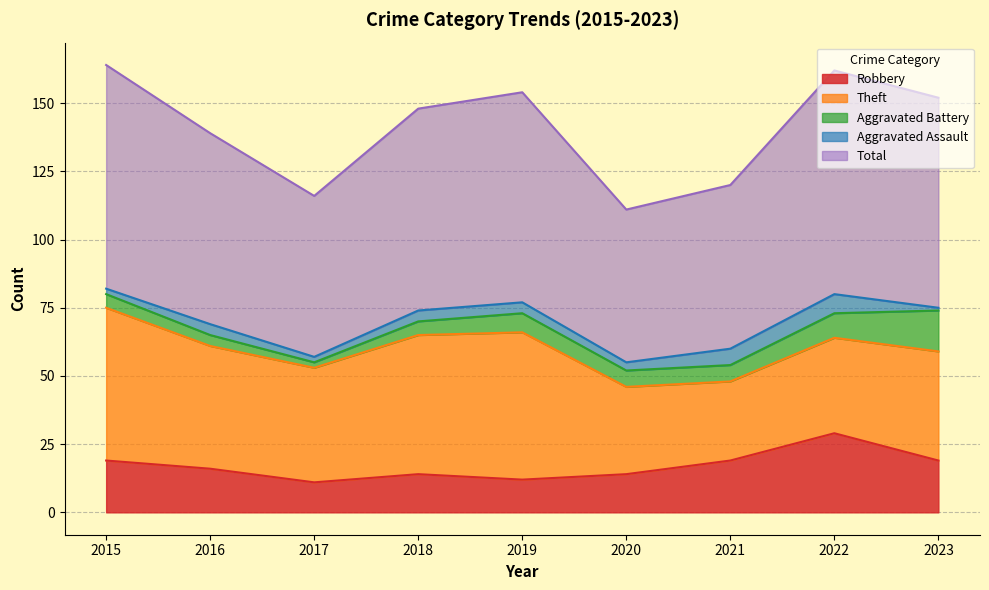

Rank the categories by Aggravated Assault value from highest to lowest.

2022, 2021, 2016, 2018, 2019, 2020, 2015, 2017, 2023